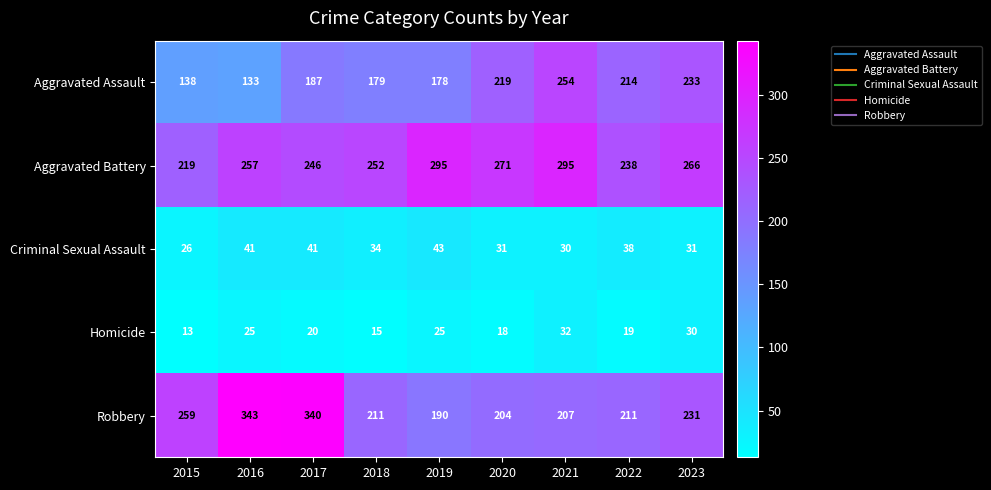

Which series has the largest total across all categories?

Aggravated Battery